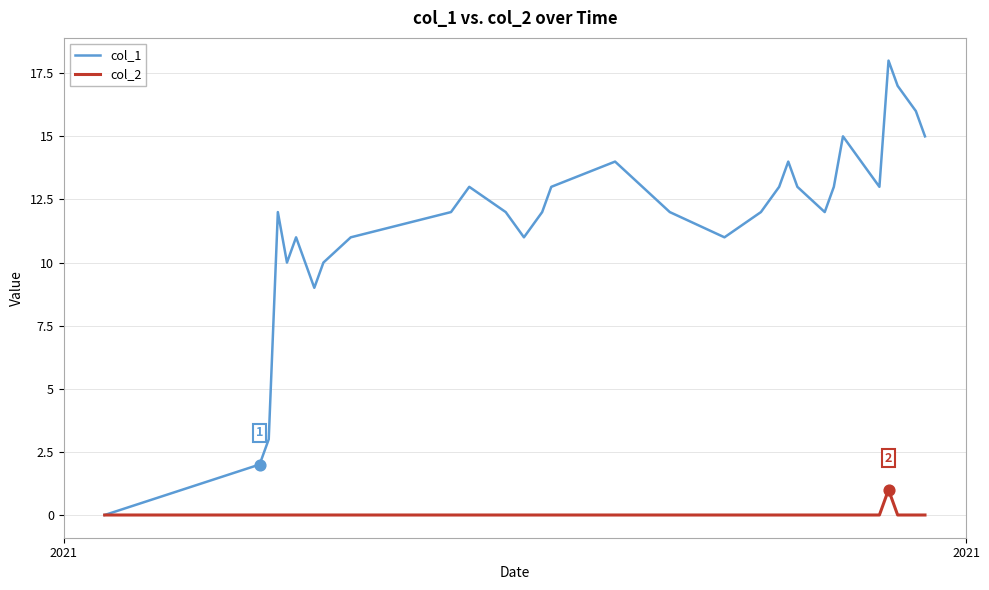

Which series has the largest range (max minus min)?

col_1